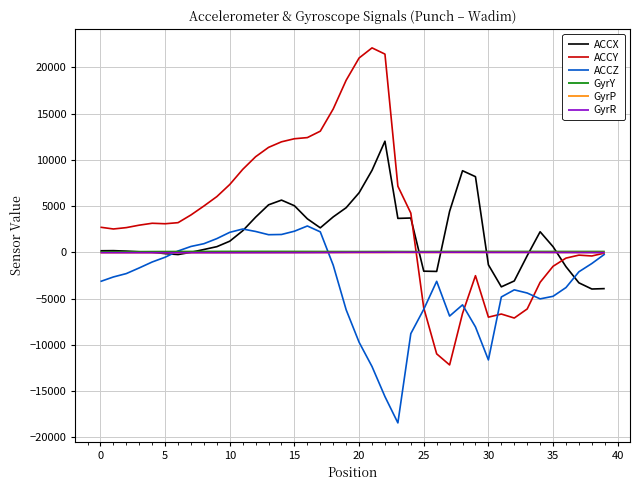

How many categories are shown in the chart?

40